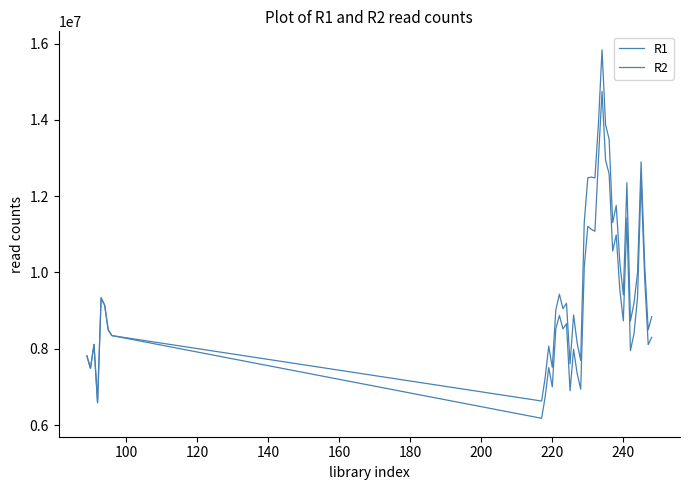

List the series in order of their peak value, lowest first.

R2, R1